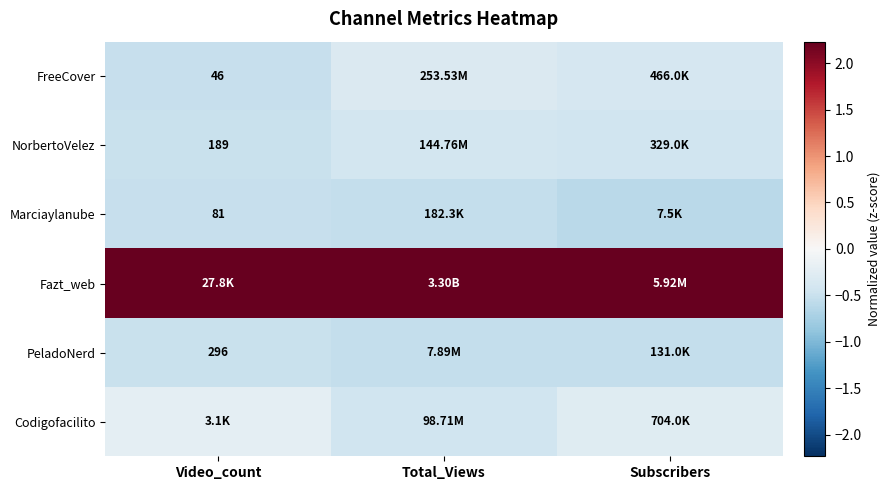

The Fazt_web series shows 1.3 at Subscribers. True or false?

False